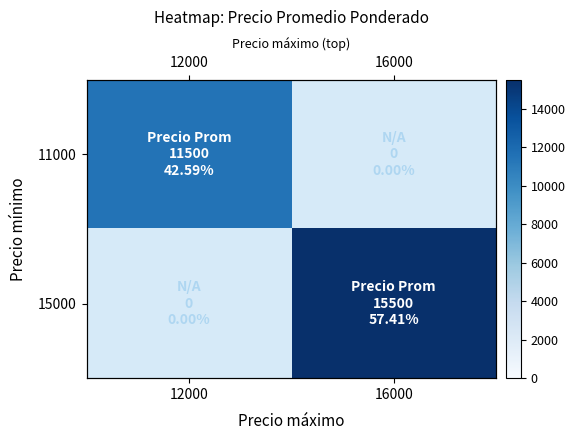

Rank the series by their maximum value, from lowest to highest.

11000, 15000